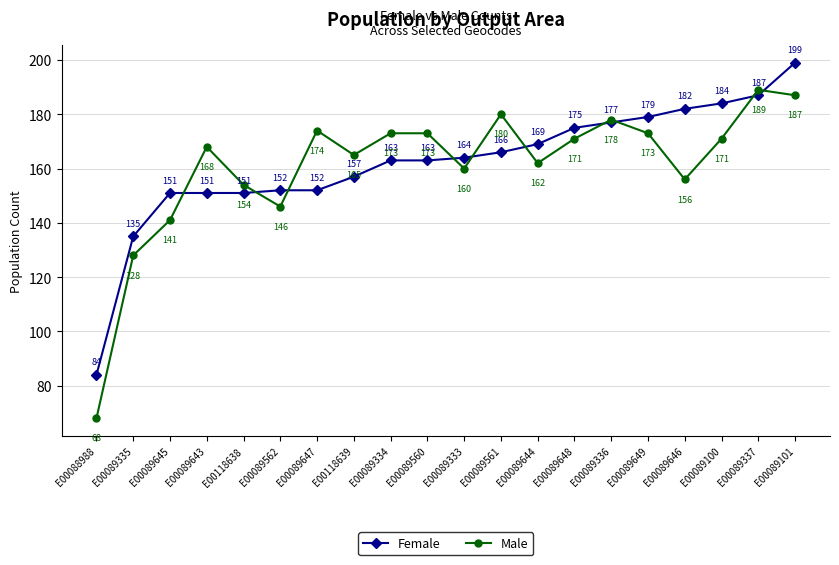

What is the average value of the Female series?

162